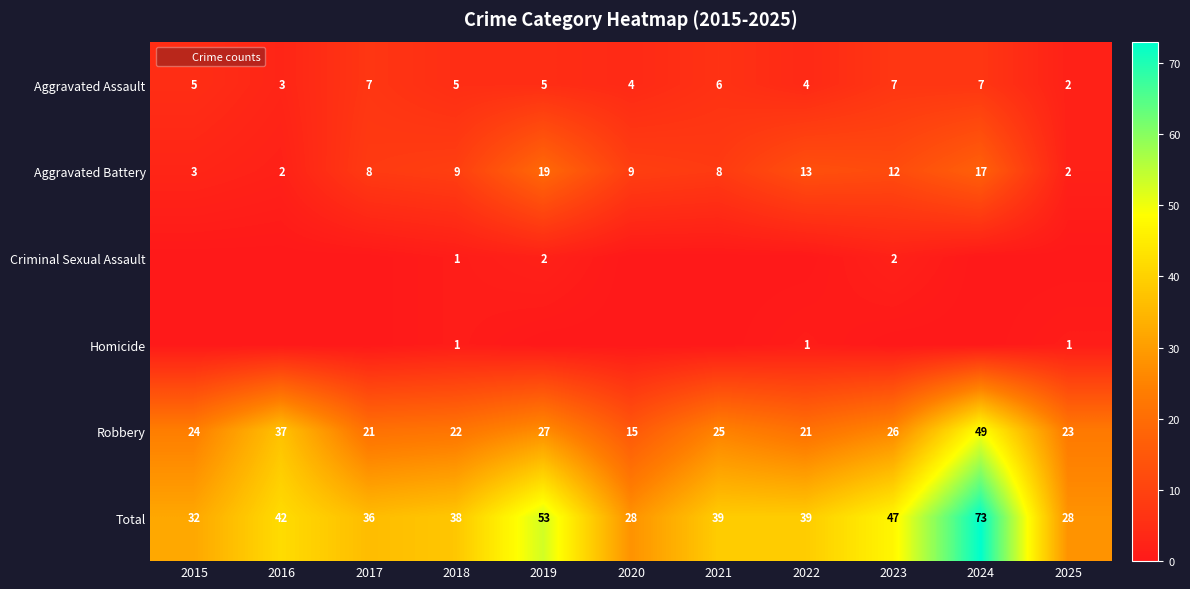

The Aggravated Assault series shows 5 at 2015. True or false?

True